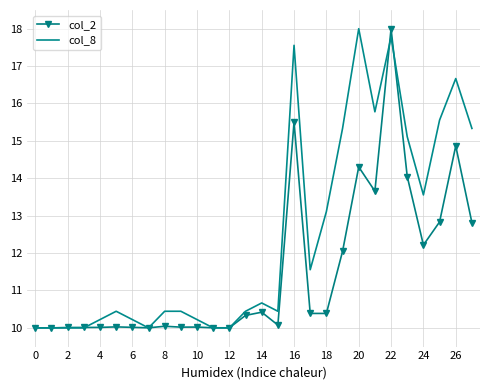

Which series has the largest total across all categories?

col_8